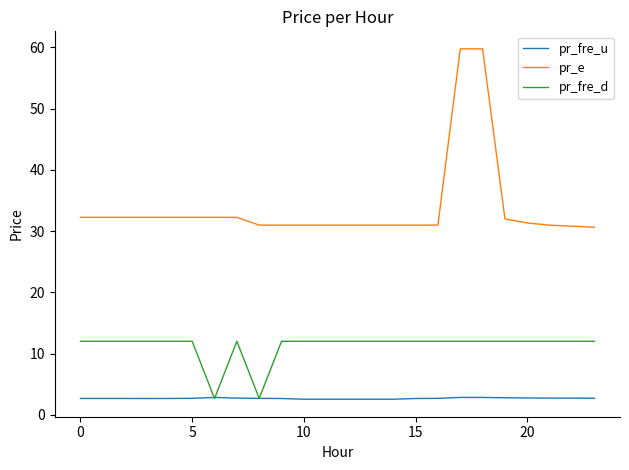

What is the lowest value of the pr_e series?

30.6